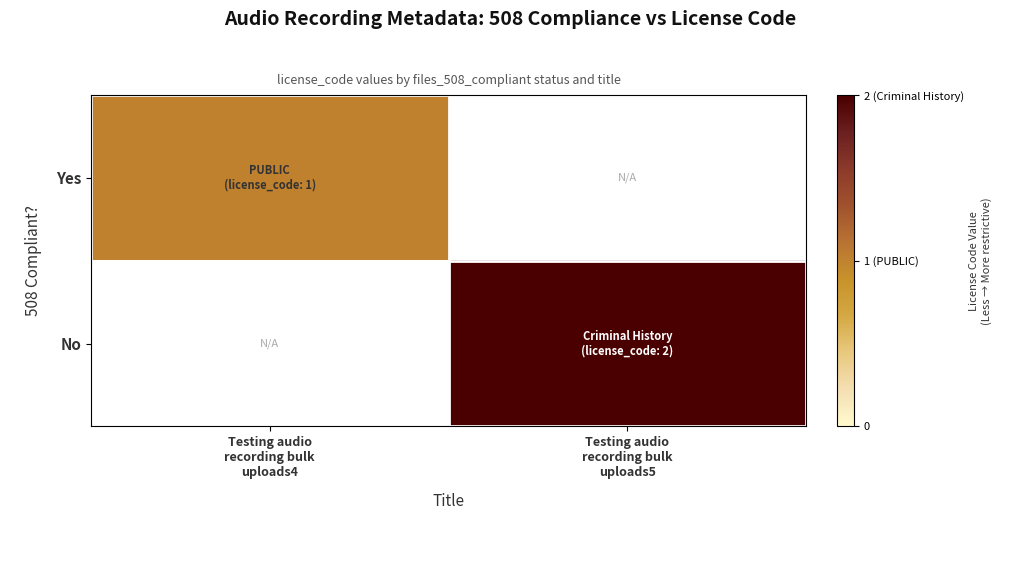

At how many categories does at least one series exceed 0?

2